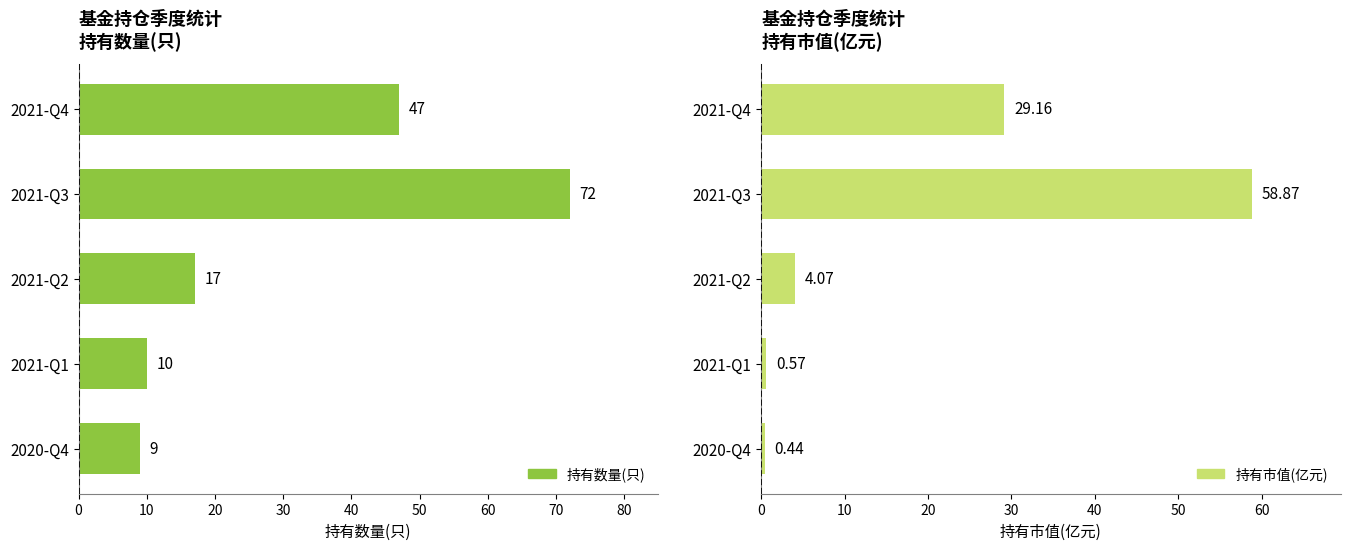

What are all the series names shown in the legend?

持有数量(只), 持有市值(亿元)